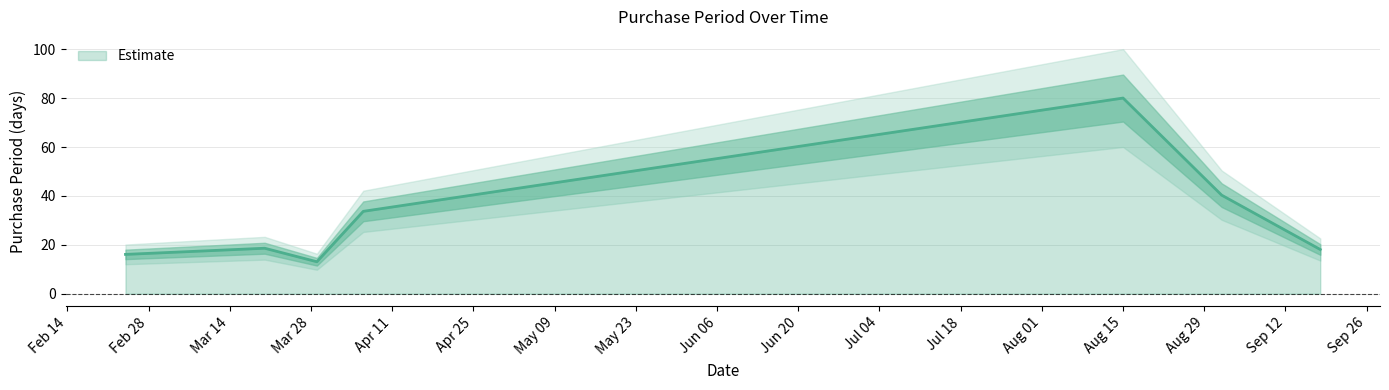

What is the highest value of the Estimate series?

80.0